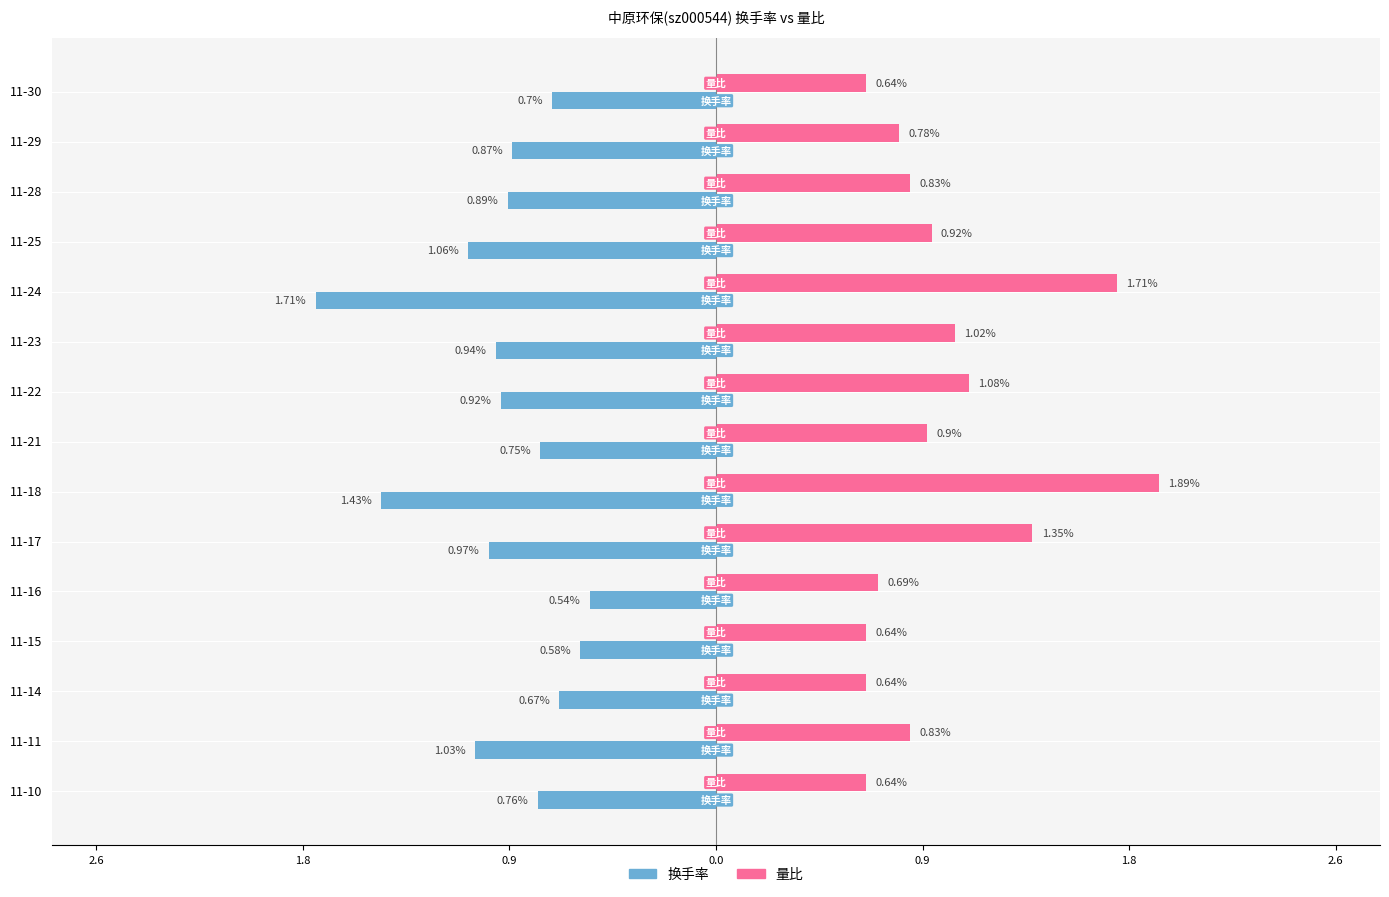

List the series in order of their peak value, highest first.

量比, 换手率